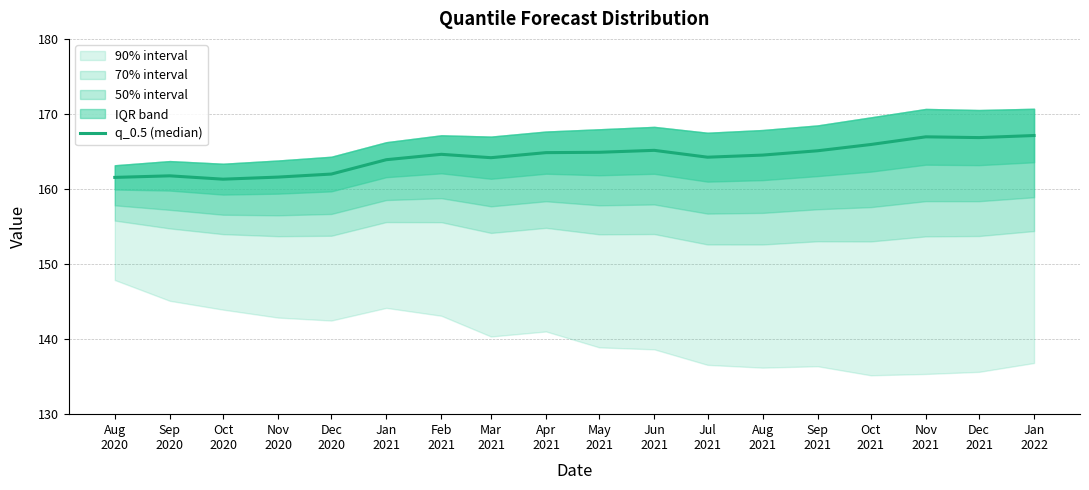

Reading left to right, extract all data points from this chart.

161.5	161.8	161.3	161.6	162.0	163.9	164.6	164.2	164.8	164.9	165.2	164.2	164.5	165.1	165.9	167.0	166.8	167.1